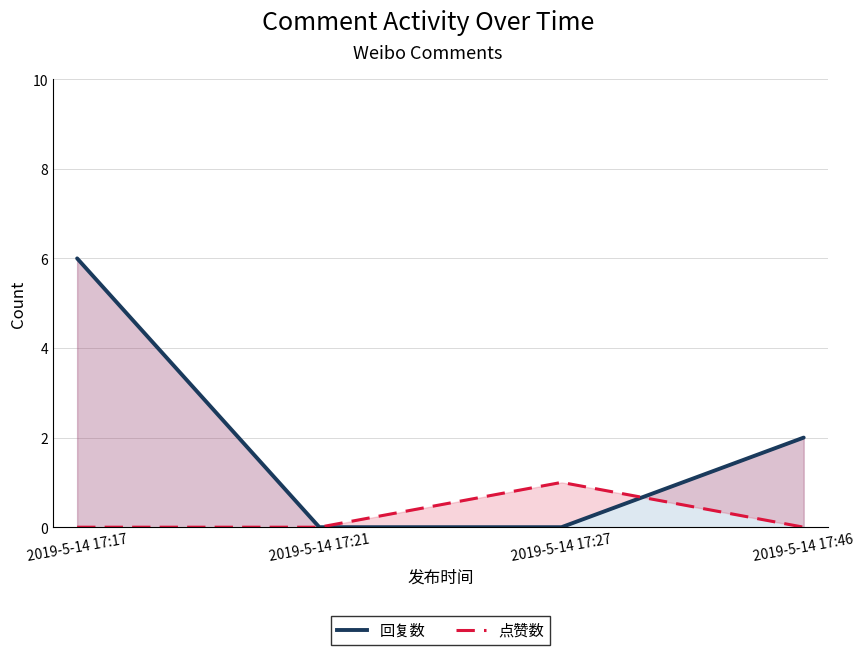

How many categories are shown in the chart?

4